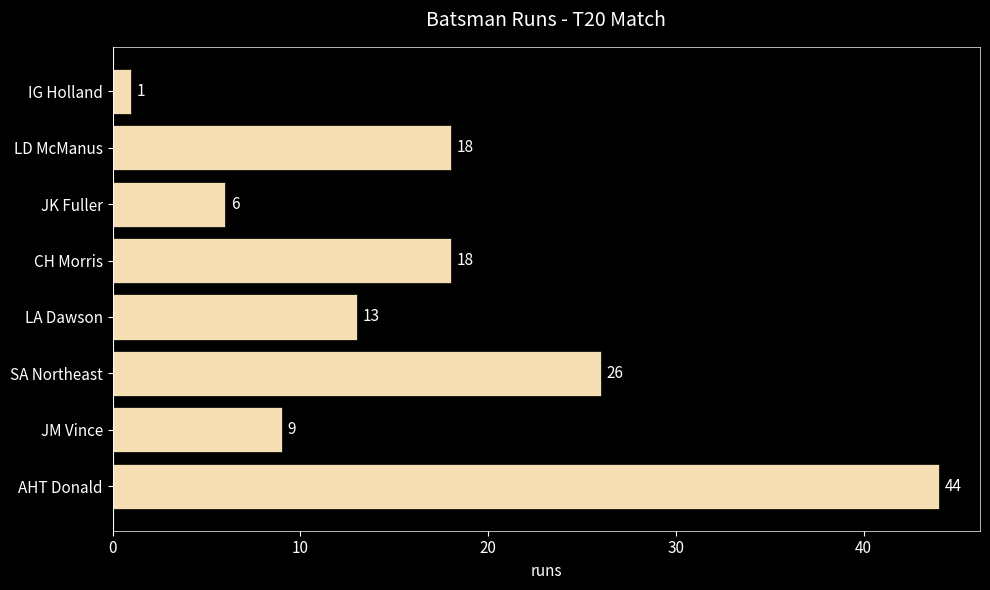

Does the chart contain stacked bars?

No